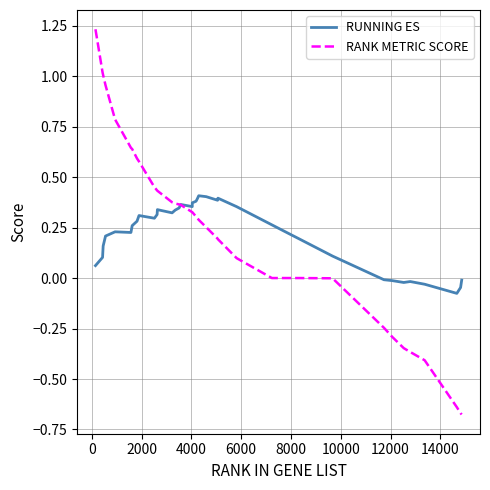

Which series has the largest range (max minus min)?

RANK METRIC SCORE